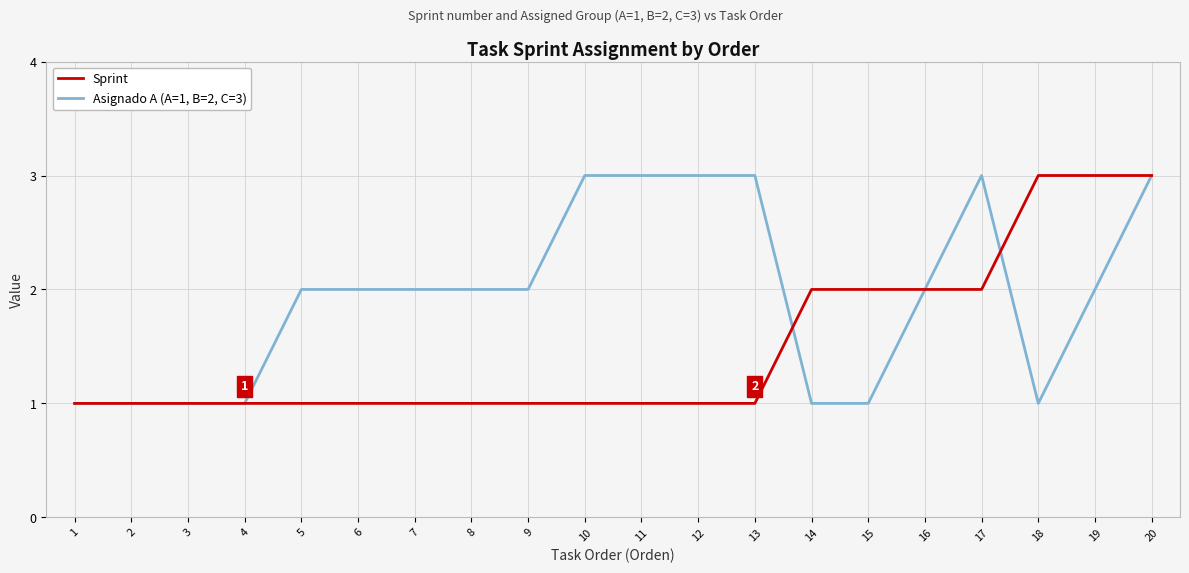

Between 9 and 13, which series saw the biggest shift?

Asignado A (A=1, B=2, C=3)